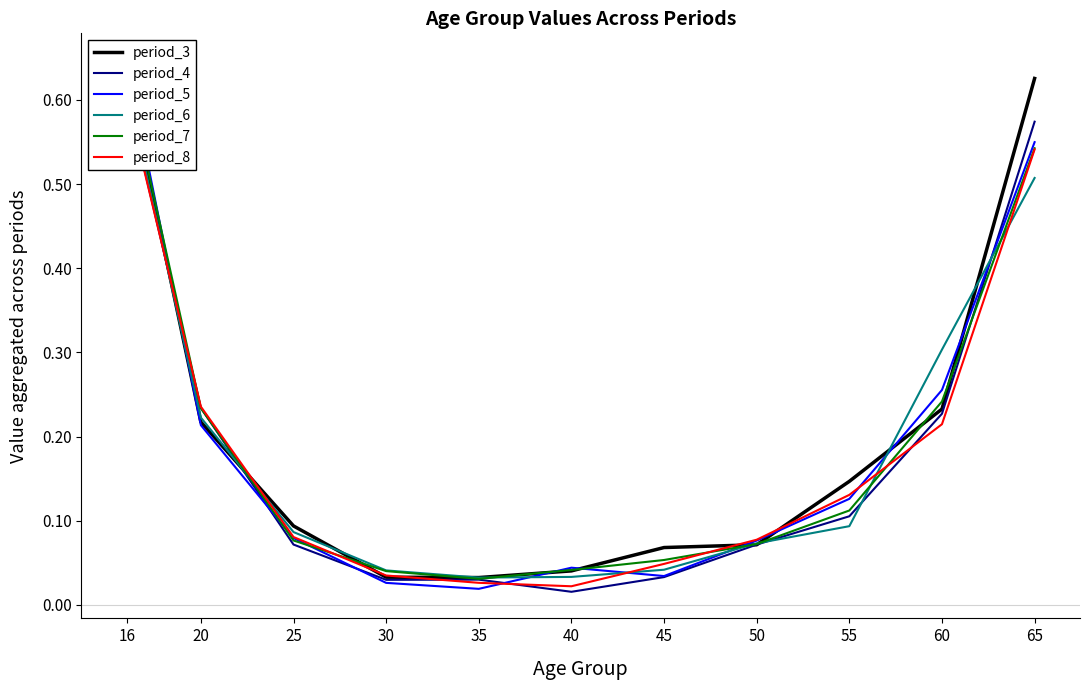

Is the value of period_7 at 20 greater than the value of period_8 at 45?

Yes